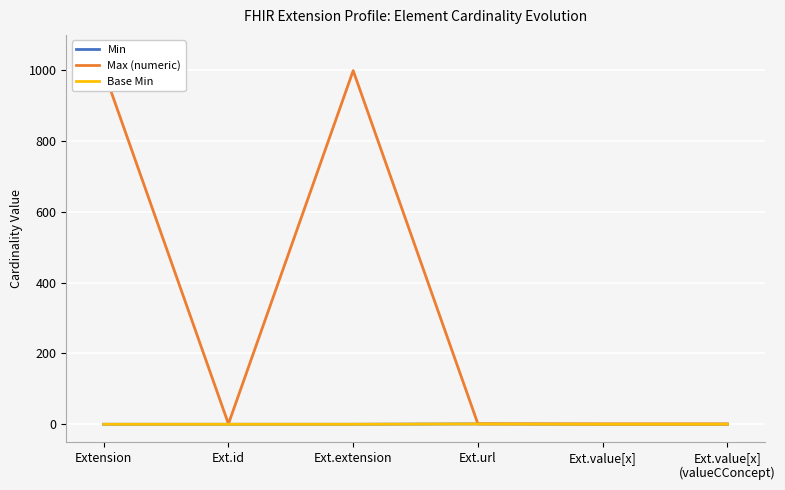

True or false: Base Min and Min intersect in this chart.

False